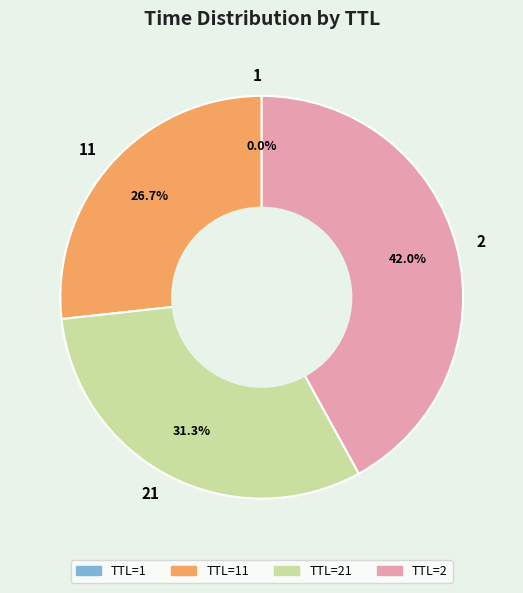

Is 2 the majority of the pie?

No